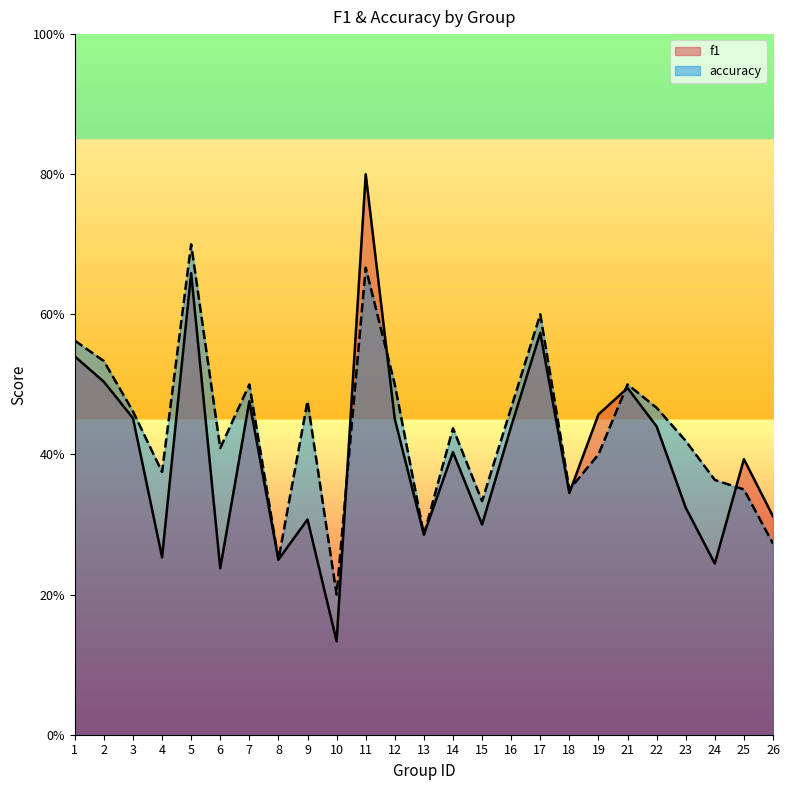

What are all the series names shown in the legend?

f1, accuracy